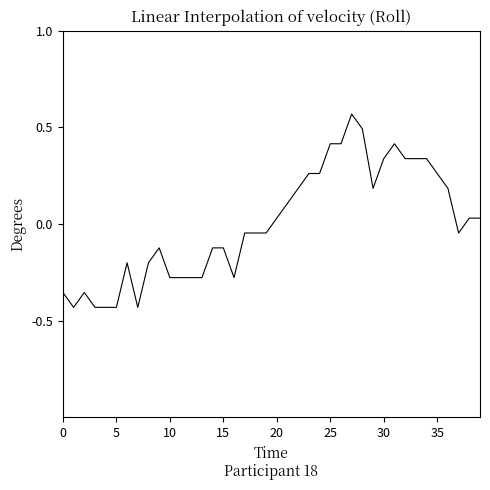

What is the difference between the maximum and minimum values?

1.0